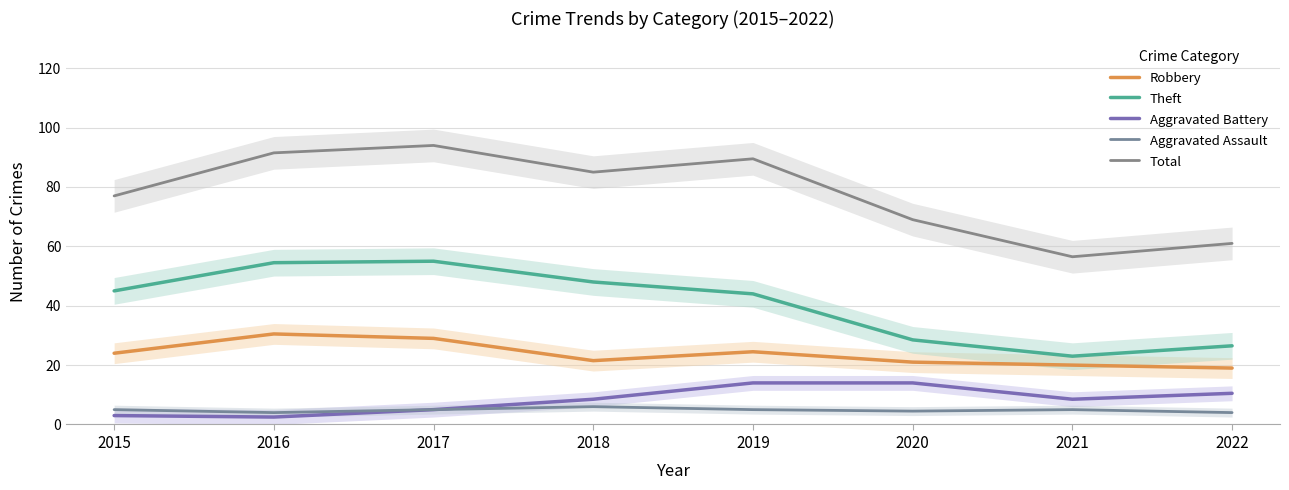

What is the sum of all Robbery values?

189.5